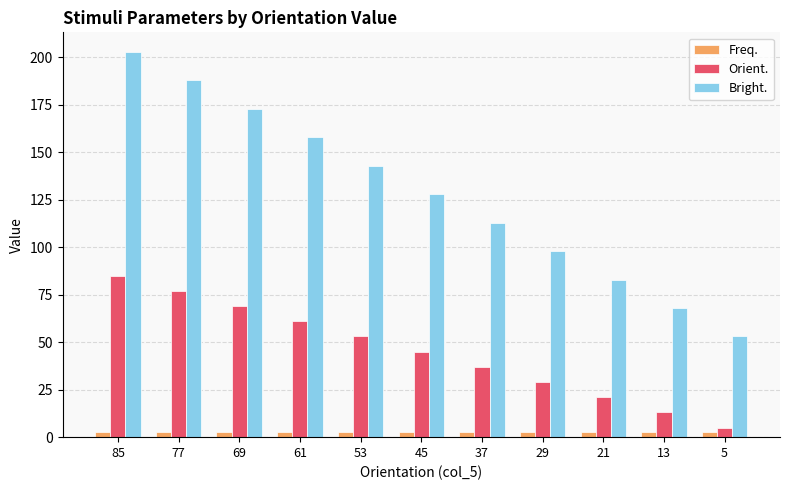

The value of Orient. at 61 is 87.1. True or false?

False